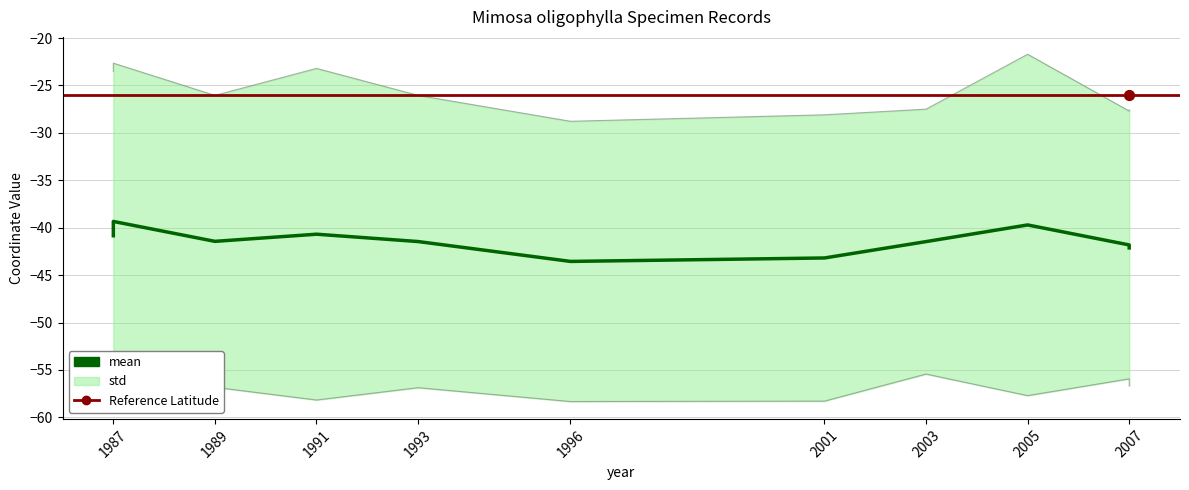

Which series has the largest total across all categories?

lat